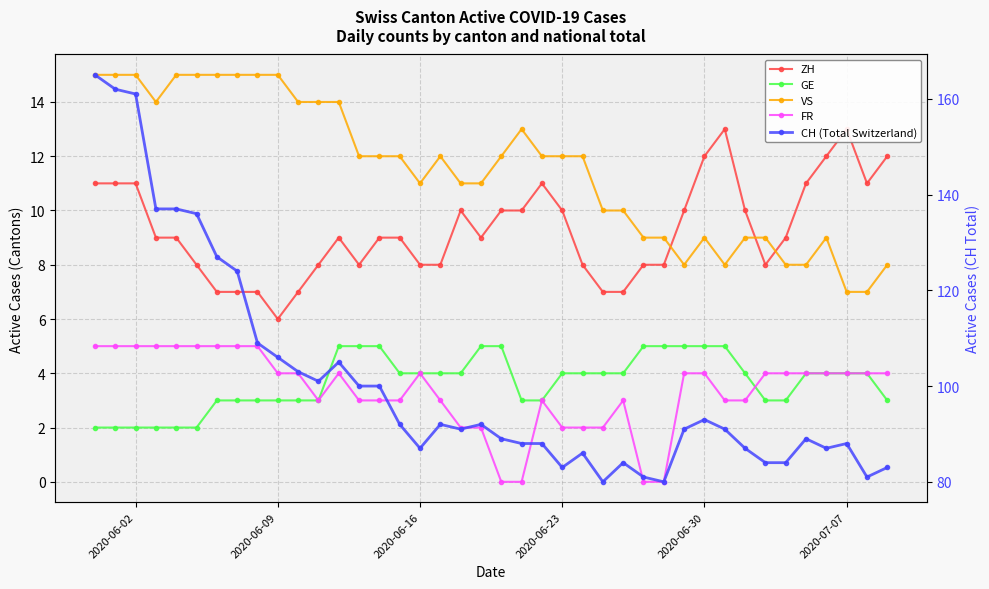

What is the difference between the maximum and minimum values in the CH (Total Switzerland) series?

85